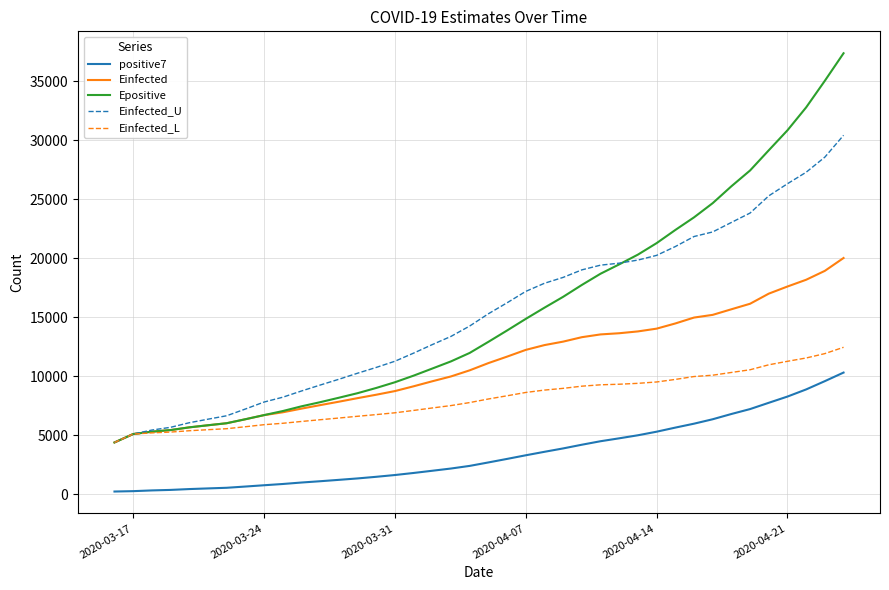

Rank the series by their maximum value, from lowest to highest.

positive7, Einfected_L, Einfected, Einfected_U, Epositive